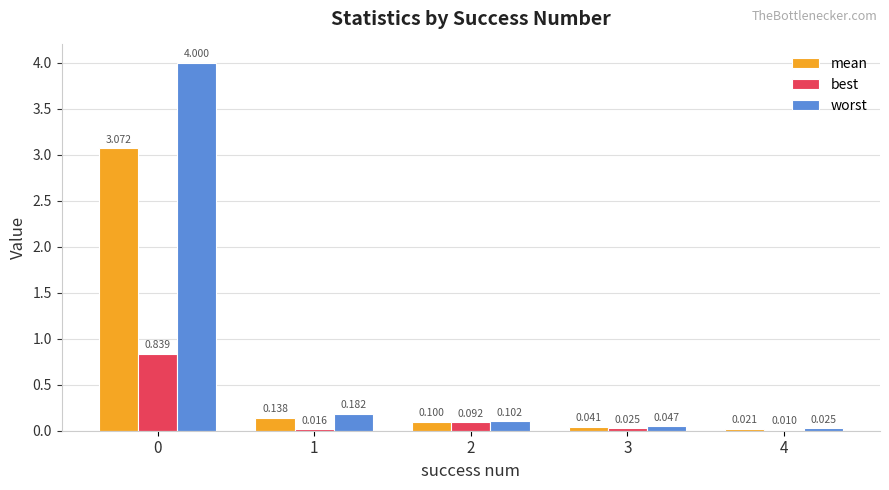

Between 2 and 3, which series saw the biggest shift?

best